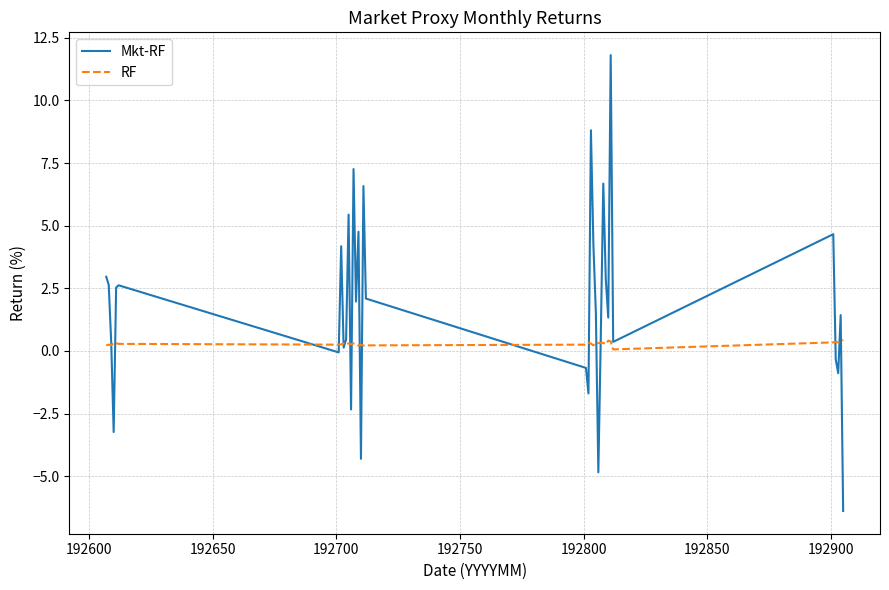

What is the highest value of the Mkt-RF series?

11.8